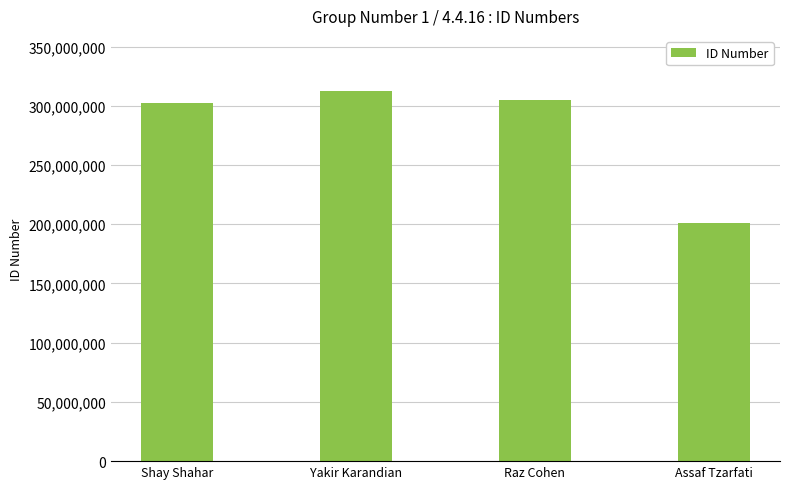

True or false: the data shows 176300978 at Yakir Karandian.

False